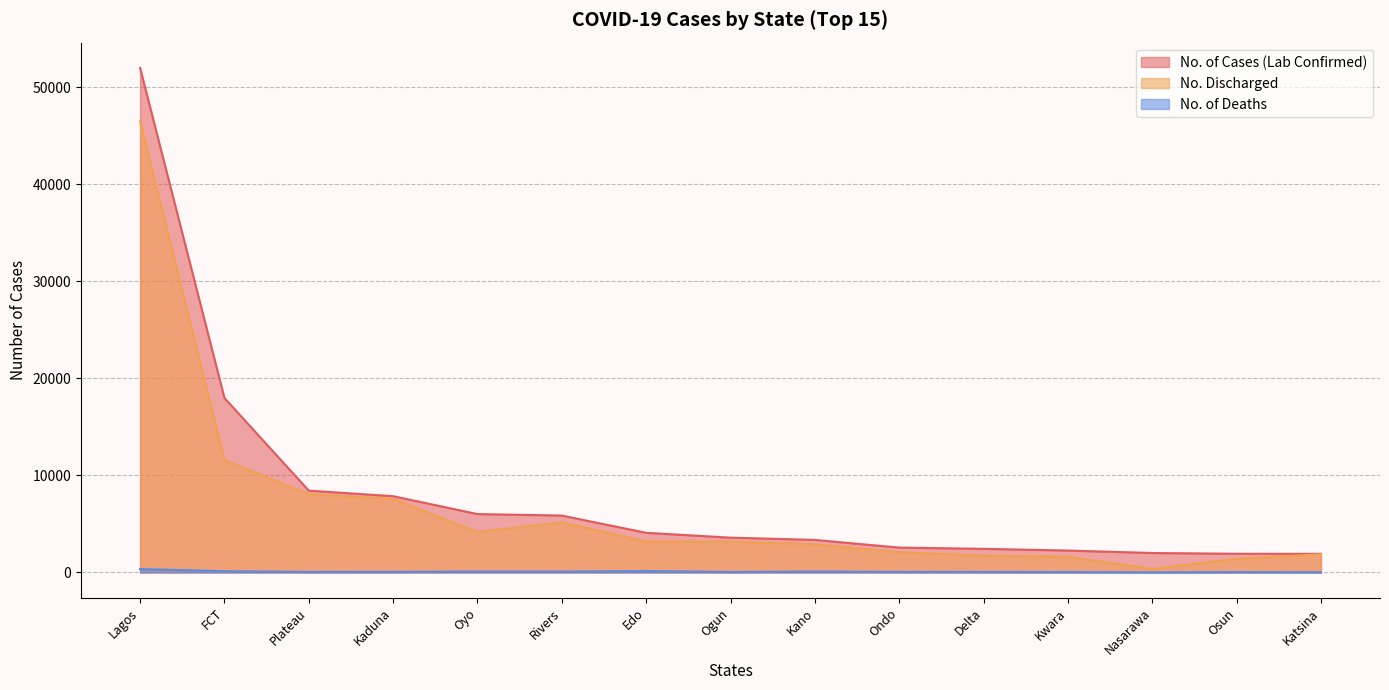

At which category is the sum across all series the highest?

Lagos